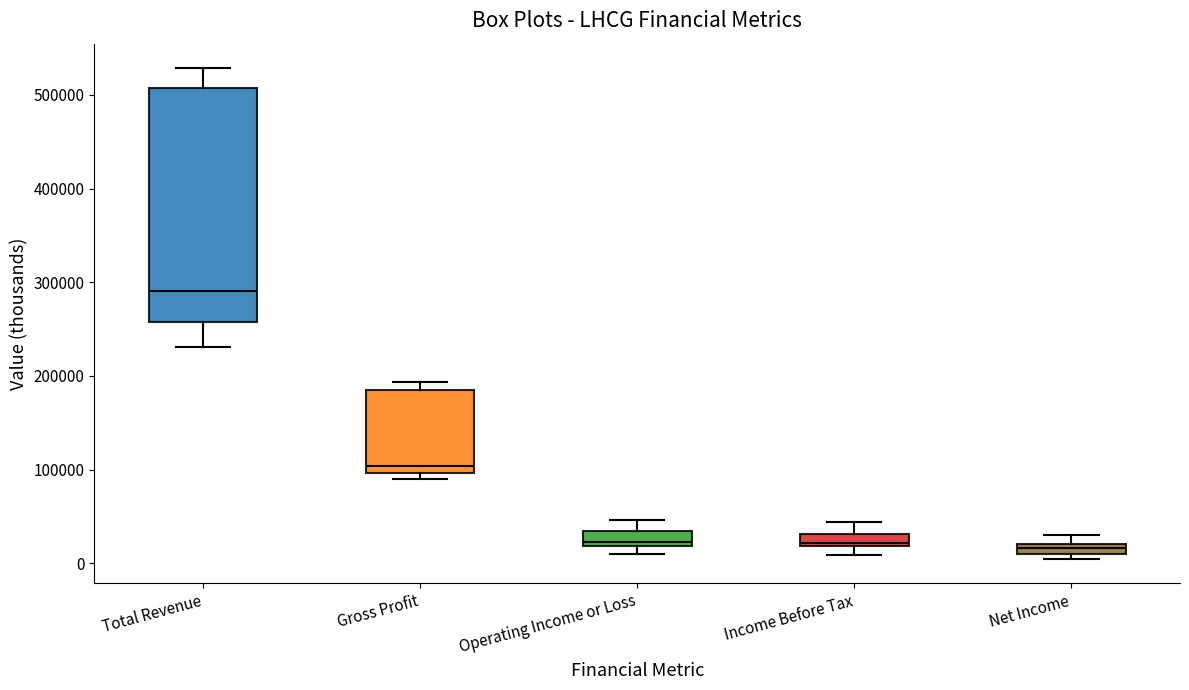

Where does the median line of the box for Total Revenue sit on the y-axis? The values are not printed on the chart, so give them approximately, as read against the axis.

290000